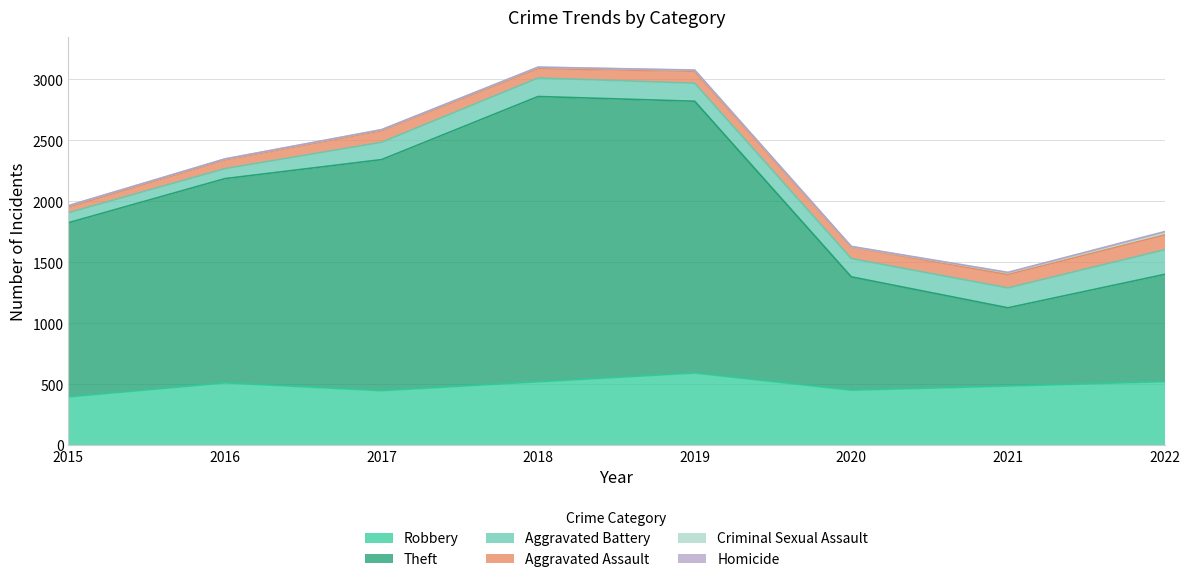

True or false: Theft and Robbery intersect in this chart.

False